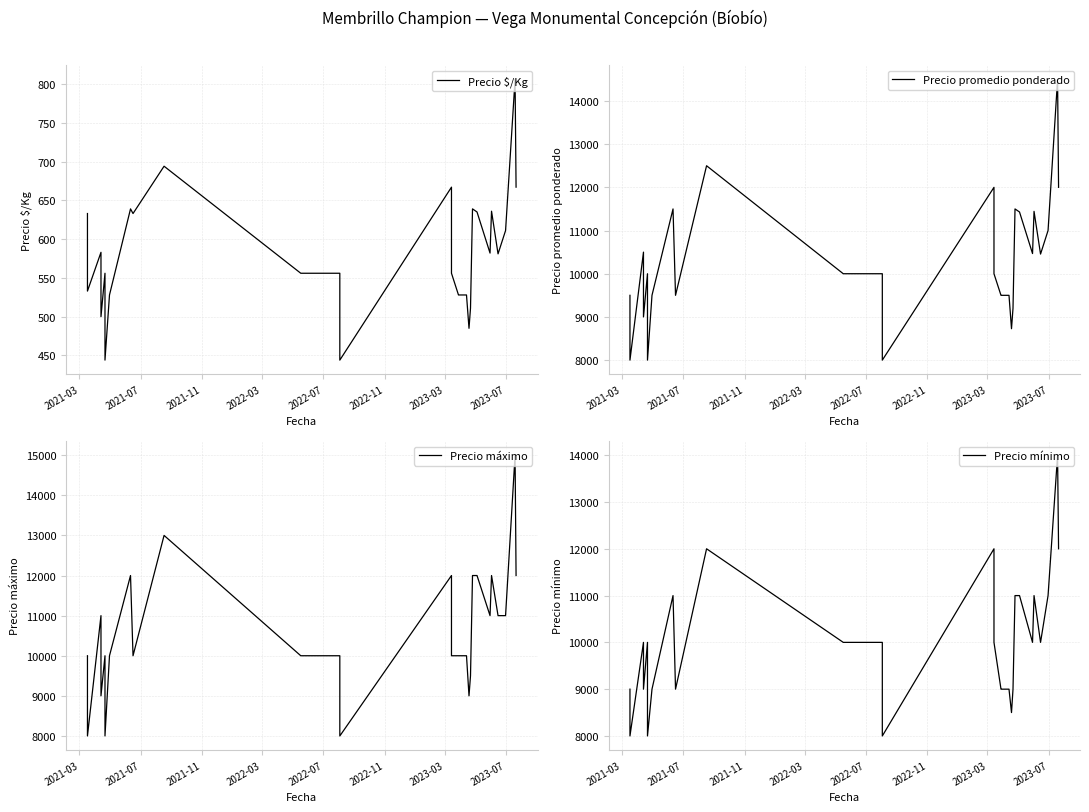

Is the value of Precio mínimo at 2022-03 greater than the value of Precio máximo at 28?

No